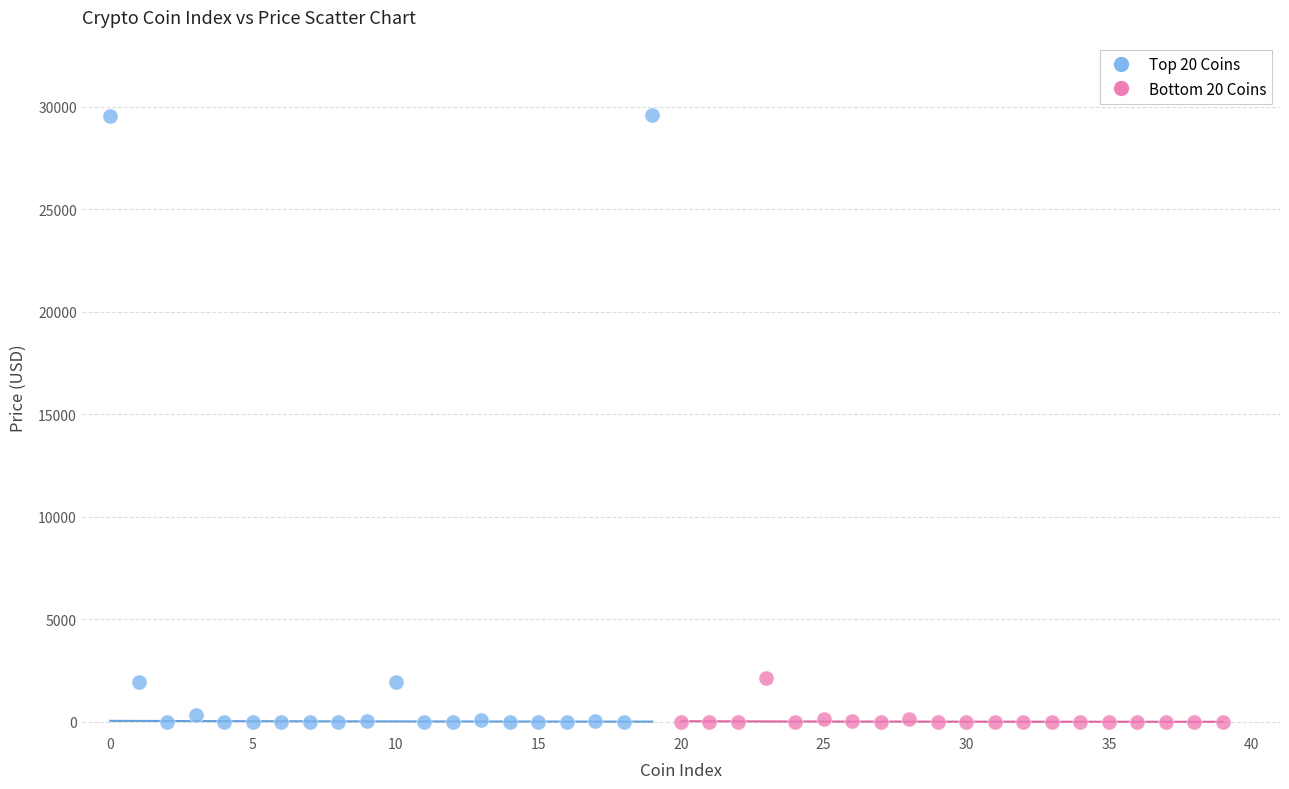

Which series has the widest spread of Y values?

Top 20 Coins